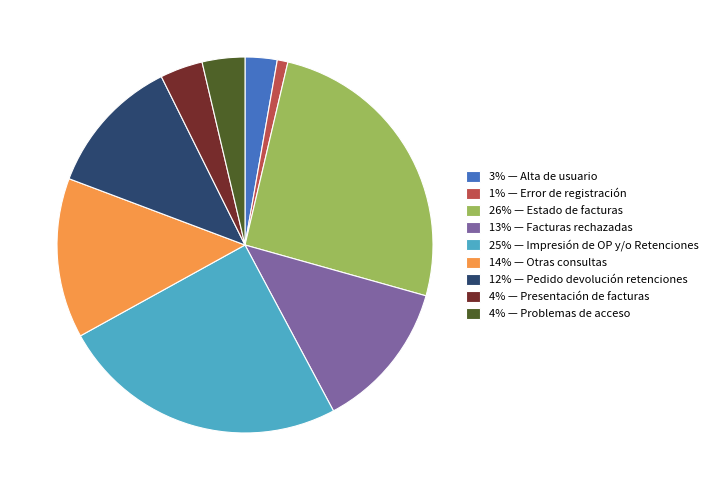

What is the largest slice in the pie chart?

26% — Estado de facturas